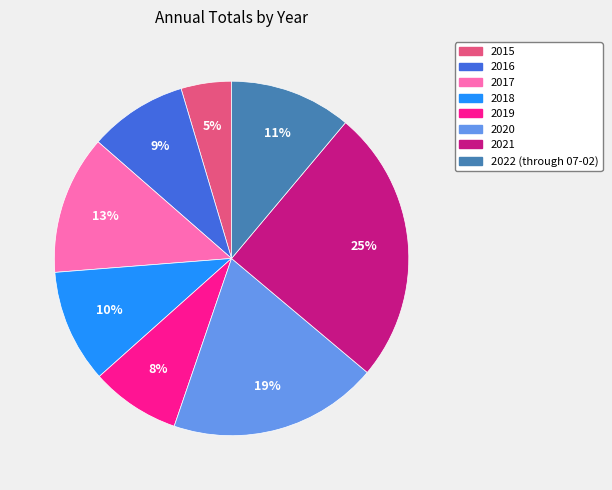

To the nearest percent, what is the combined percentage of 2022 (through 07-02) and 2018?

21%